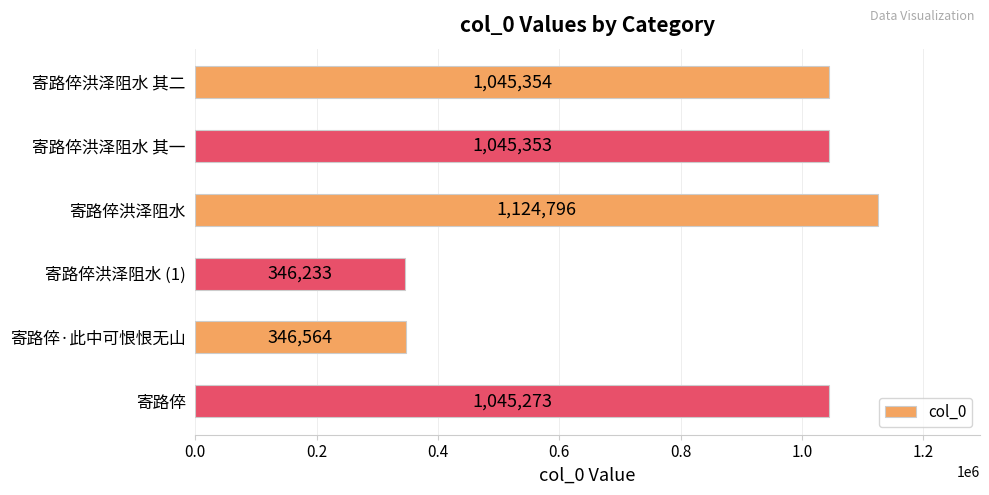

List the labels in order of value, smallest first.

寄路倅洪泽阻水 (1), 寄路倅·此中可恨恨无山, 寄路倅, 寄路倅洪泽阻水 其一, 寄路倅洪泽阻水 其二, 寄路倅洪泽阻水